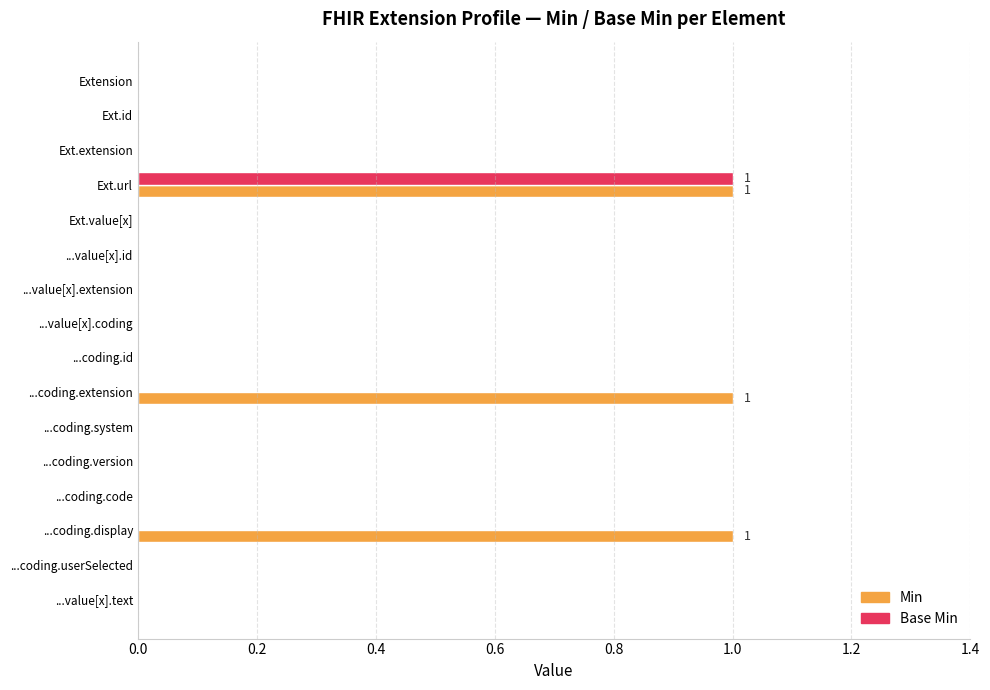

Which series has the largest total across all categories?

Min